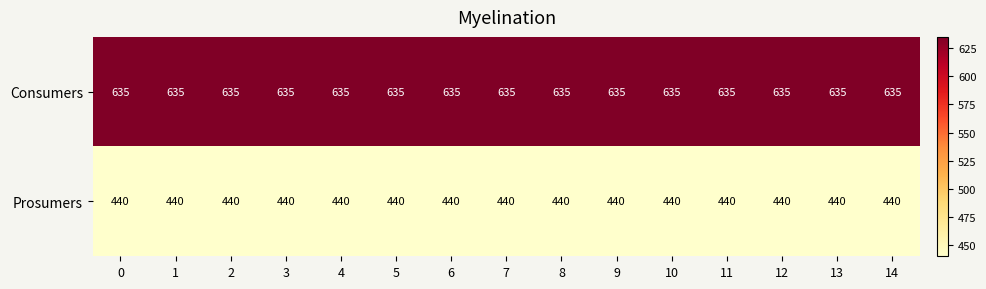

Which series has the largest total across all categories?

Consumers